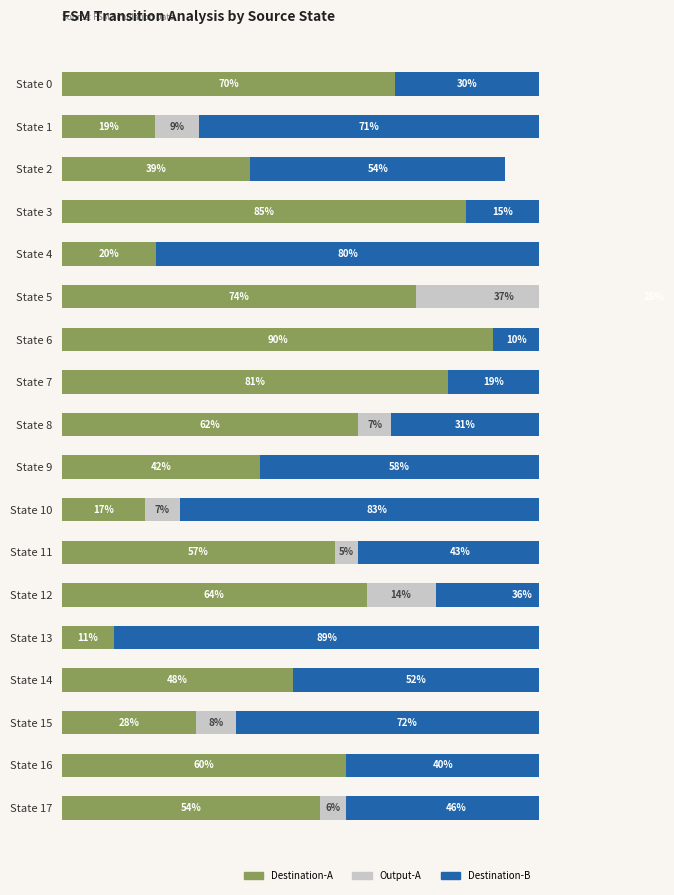

How many groups of bars are there?

18